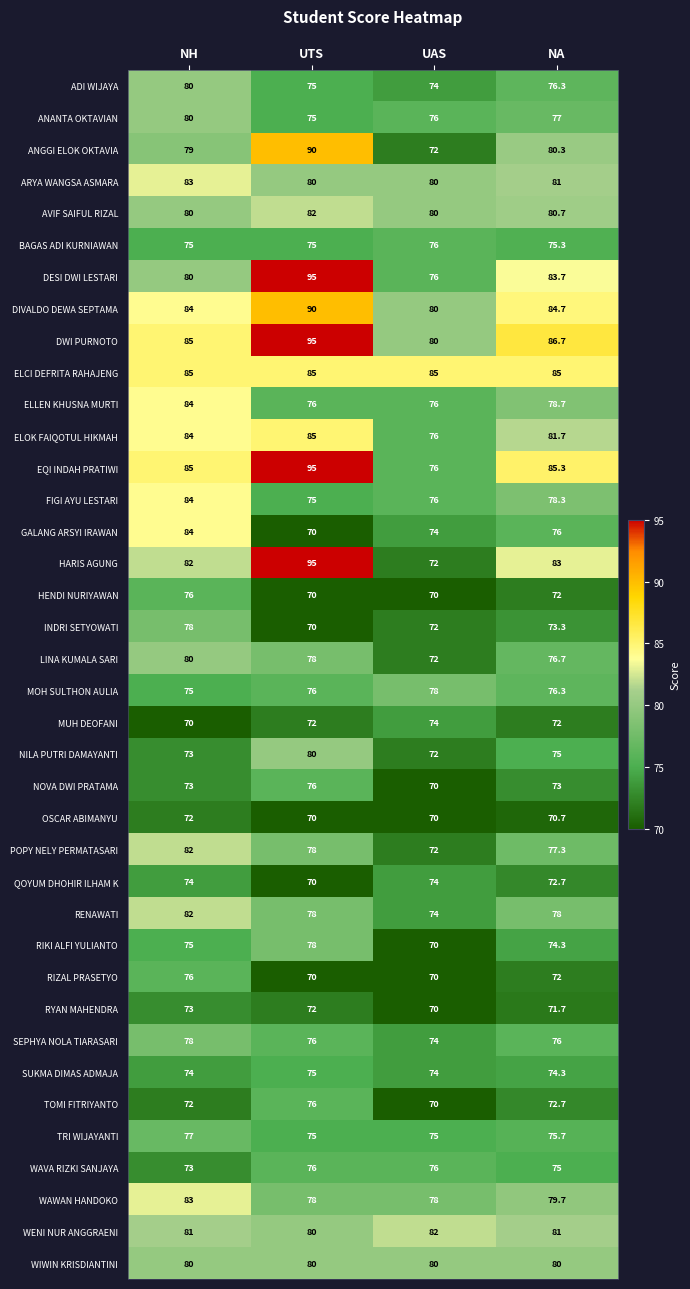

What is the sum of all SEPHYA NOLA TIARASARI values?

304.0